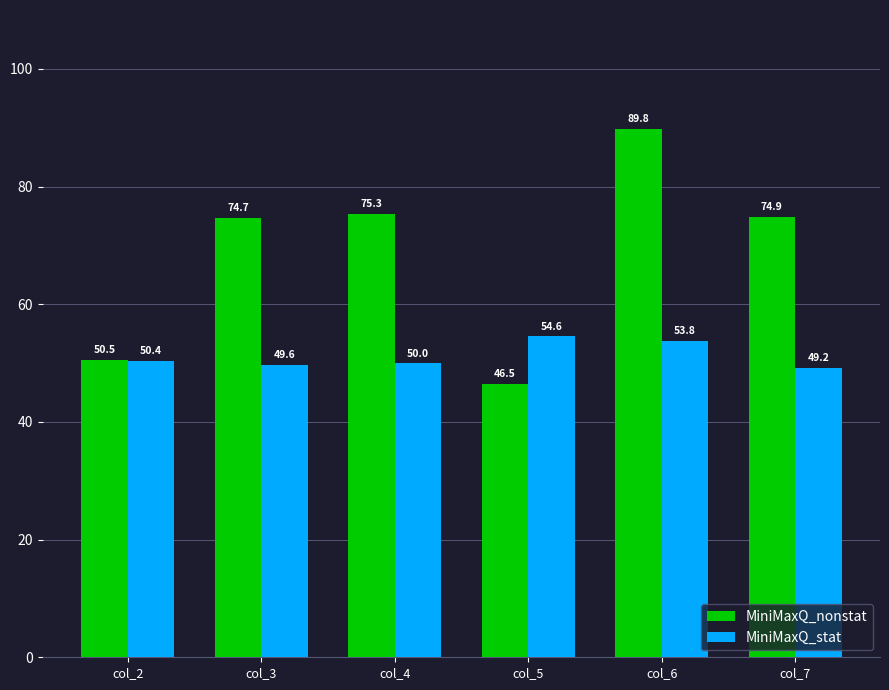

What is the highest value of the MiniMaxQ_nonstat series?

89.8